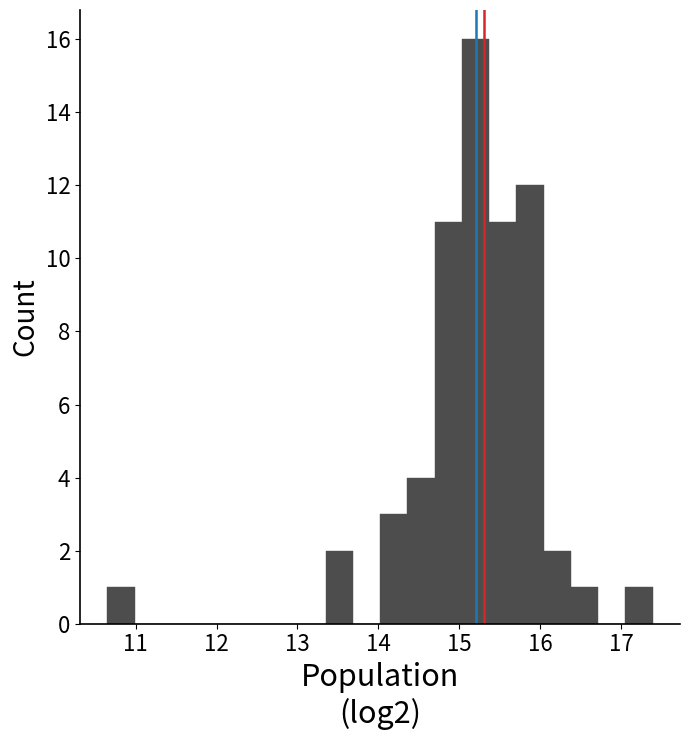

Read against the x-axis, roughly where is the centre of the tallest bar?

15.2